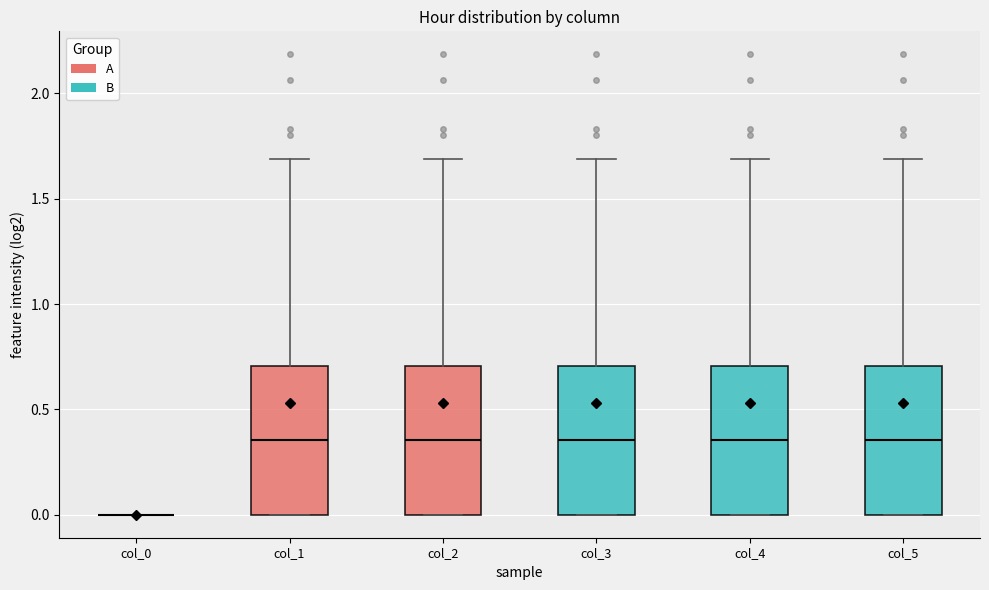

Where is the lower edge of the box for col_4 on the y-axis? The values are not printed on the chart, so give them approximately, as read against the axis.

0.00